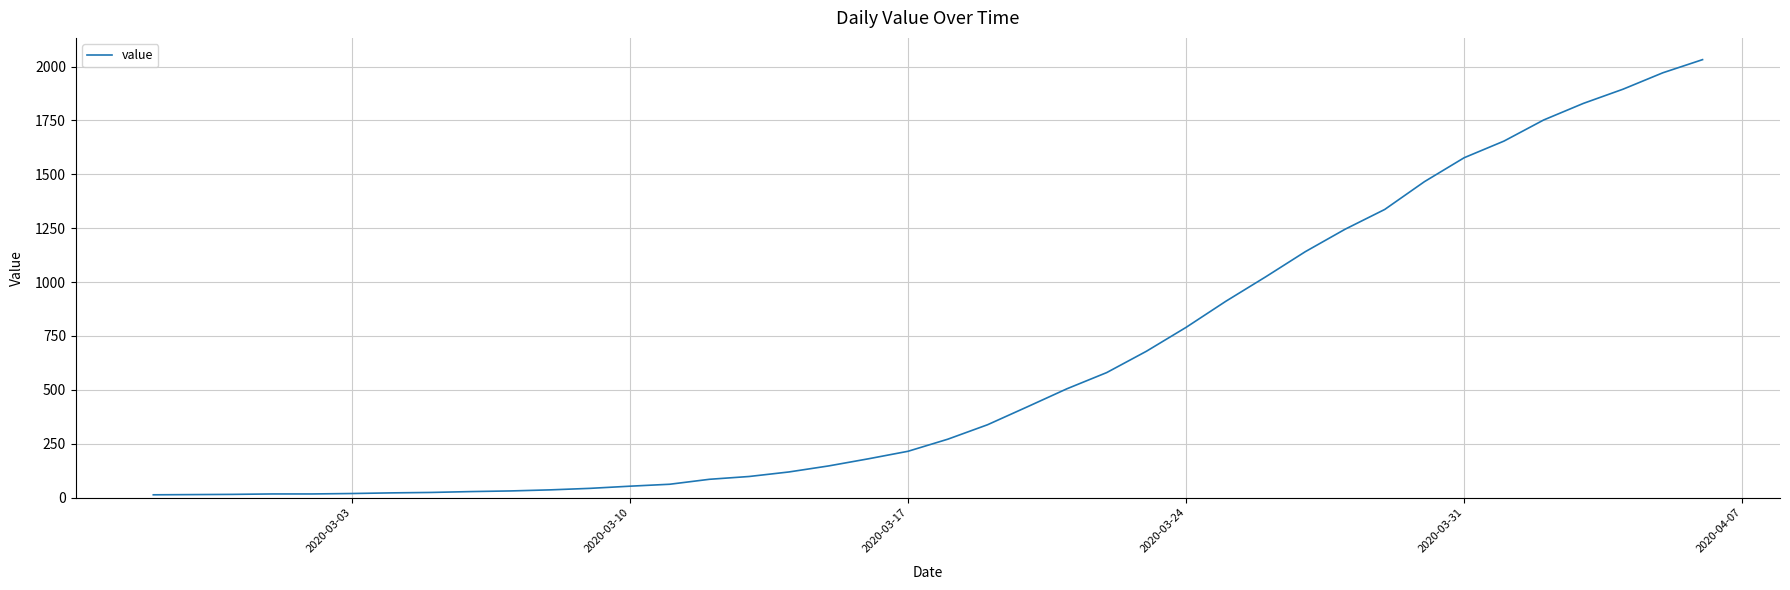

What is the difference between the maximum and minimum values?

2019